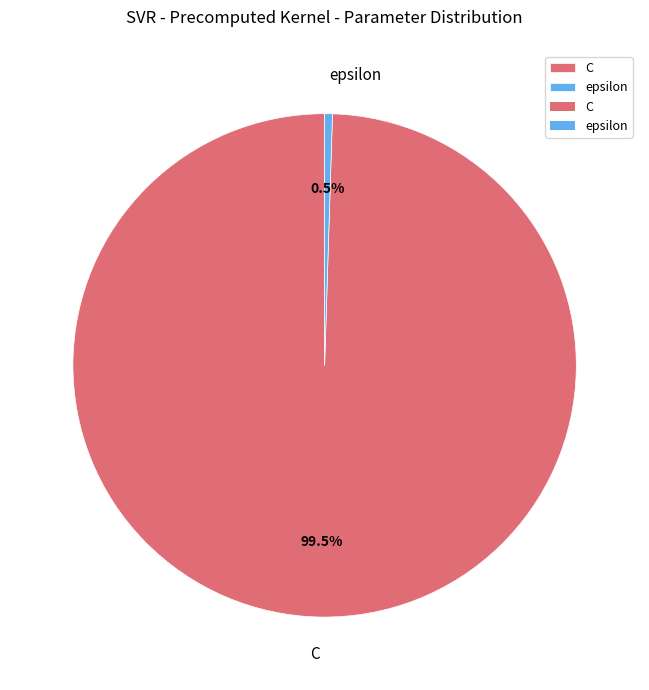

What is the largest slice in the pie chart?

C